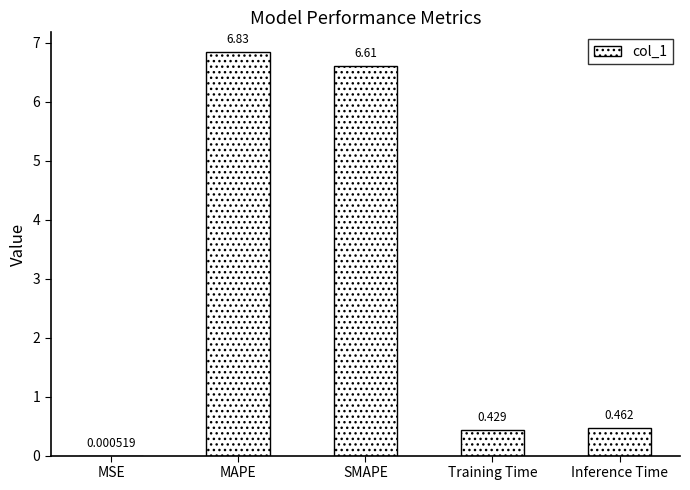

At which label is the value closest to 3?

Inference Time